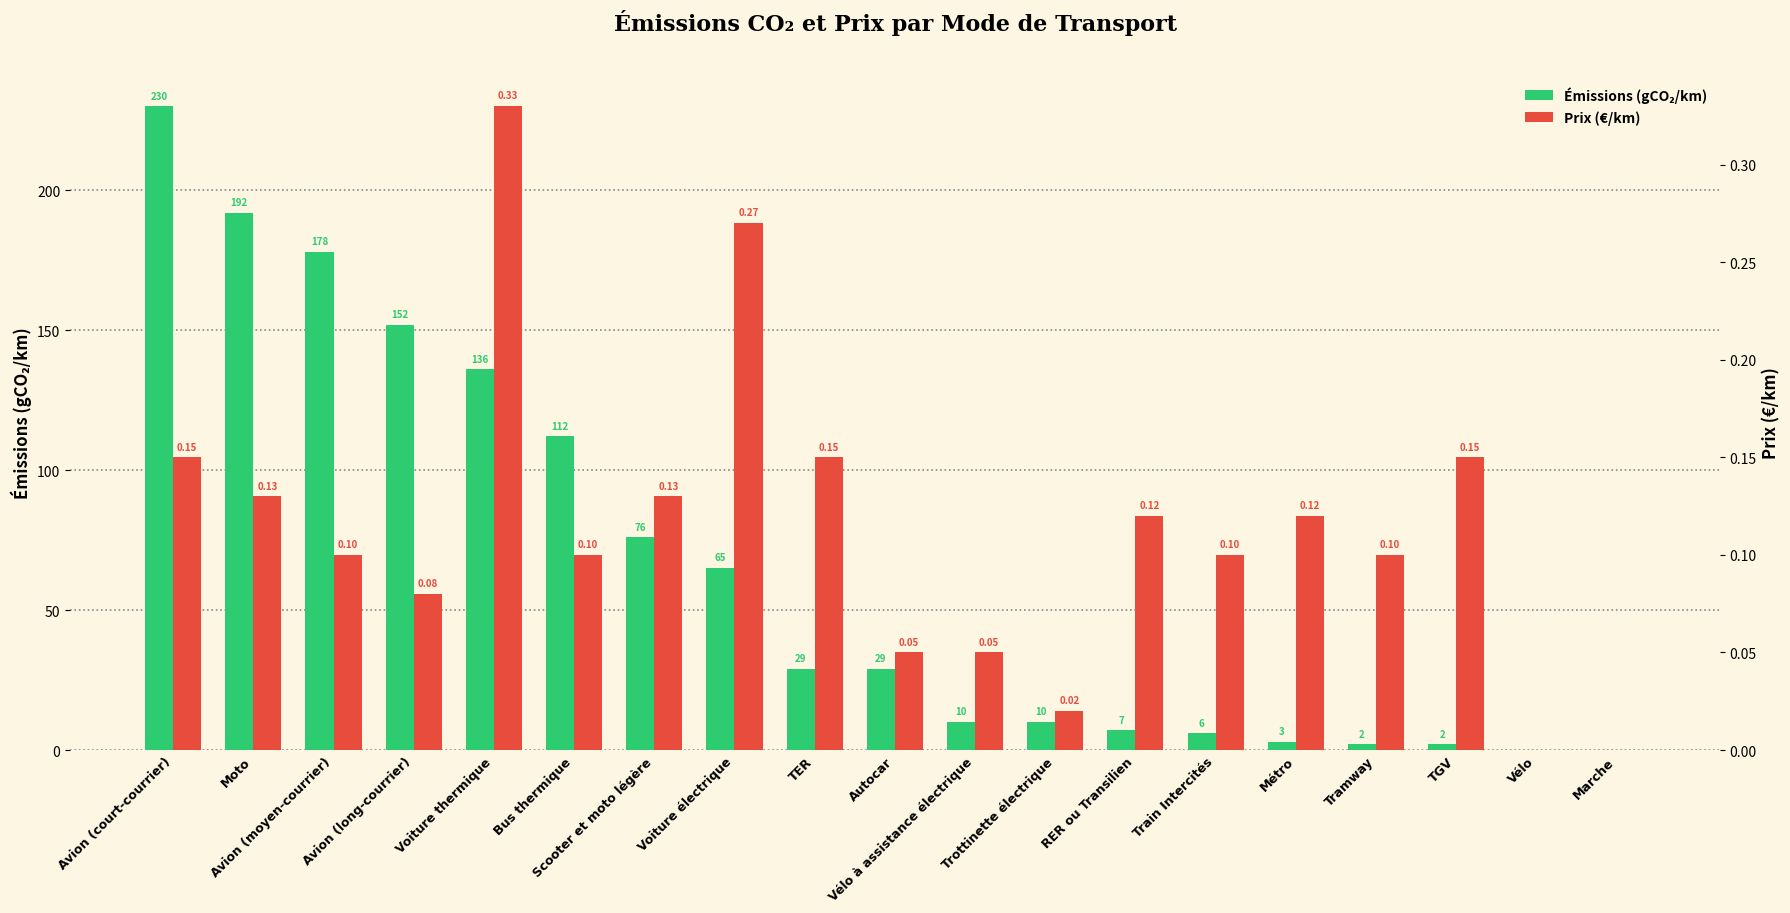

Is it true that Prix (€/km) equals 0.3 at Voiture thermique?

True